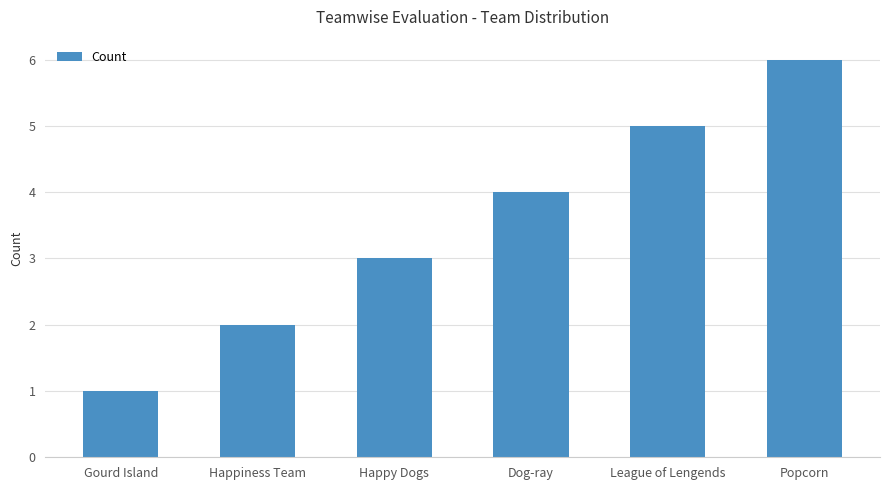

What is the difference between the values at Dog-ray and Popcorn?

2